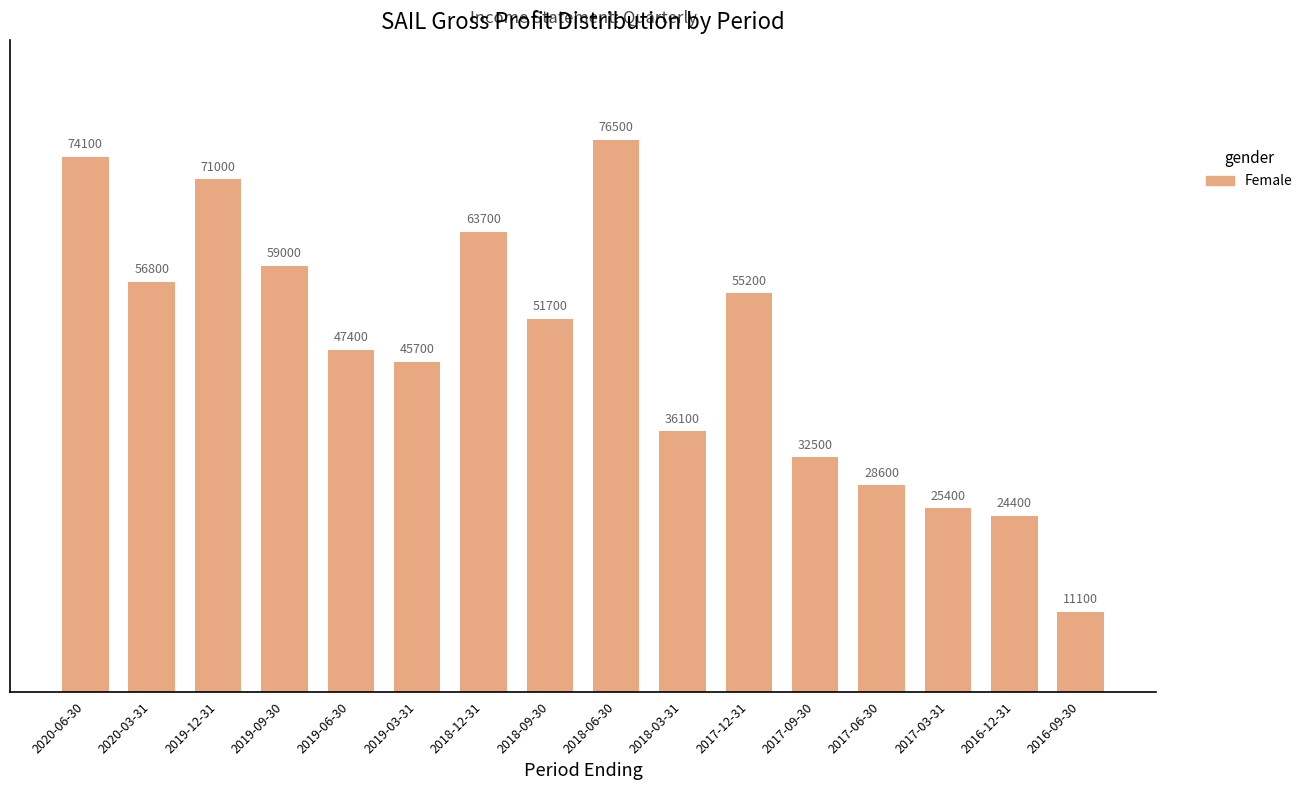

What is the label of the 4th bar from the left?

2019-09-30